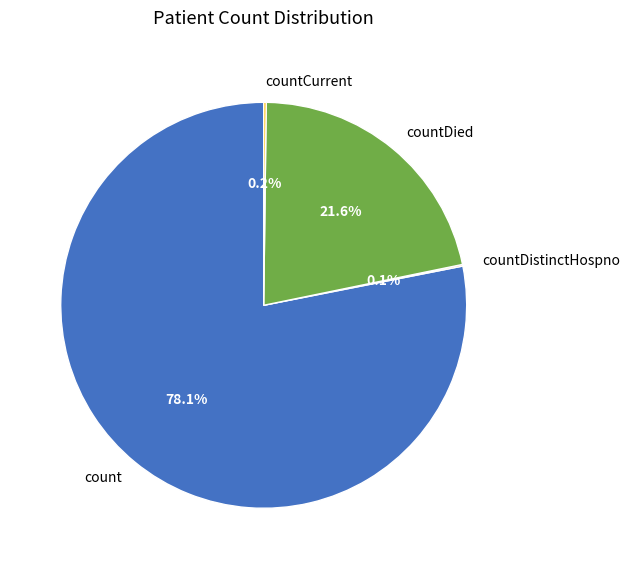

Does count represent more than half of the total?

Yes